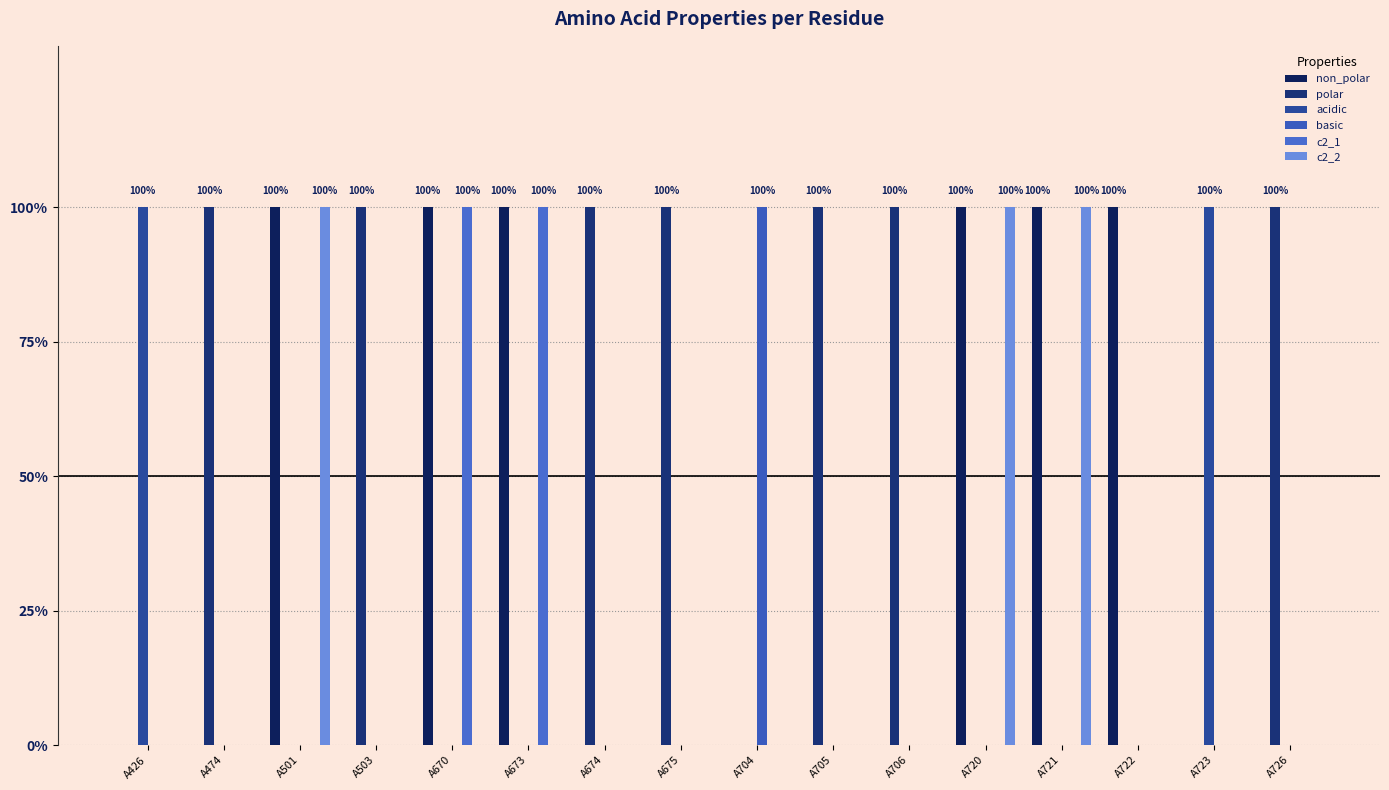

What is the value of the polar bar at the 7th from the left?

1